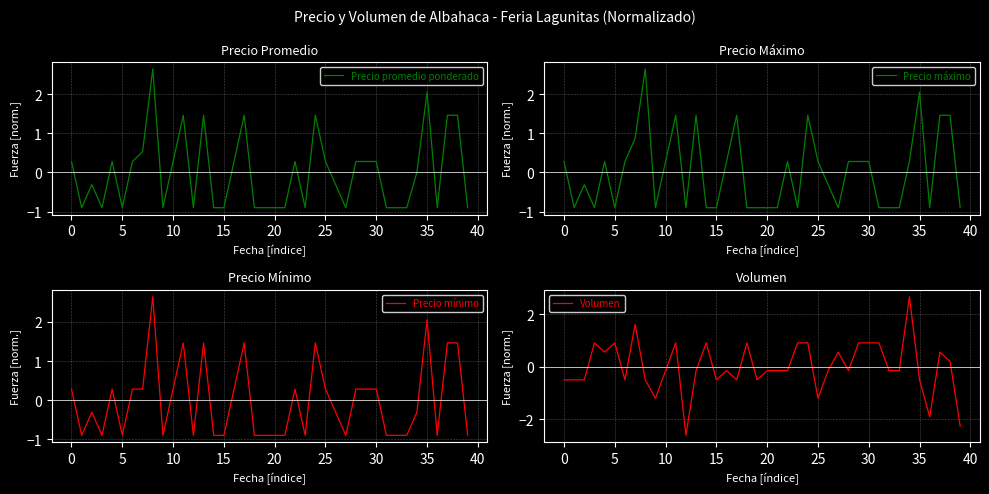

In Precio promedio ponderado, how many points are lower than both neighbors (excluding endpoints)?

8